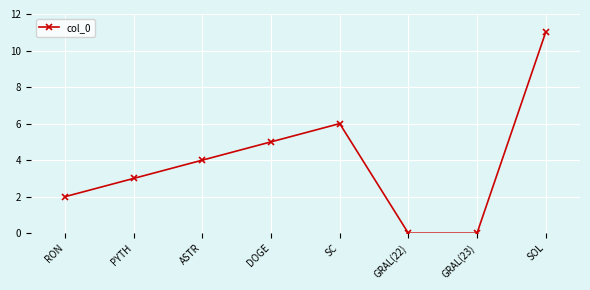

What is the ratio of the value at ASTR to the value at SC?

0.7